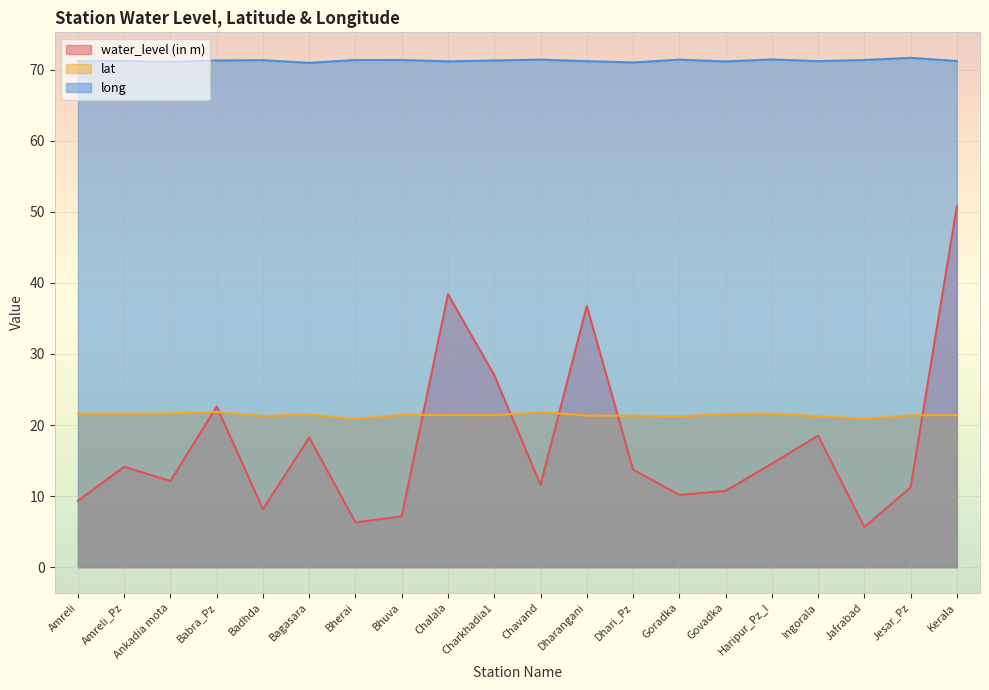

Does the chart display data point markers on the line(s)?

No